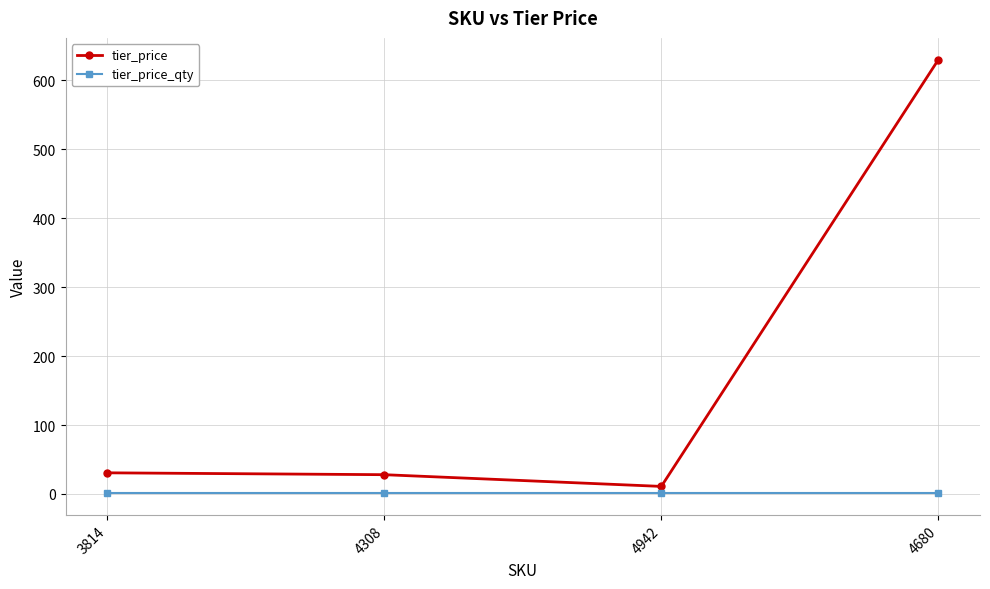

Read the tier_price_qty value at 3814.

1.0